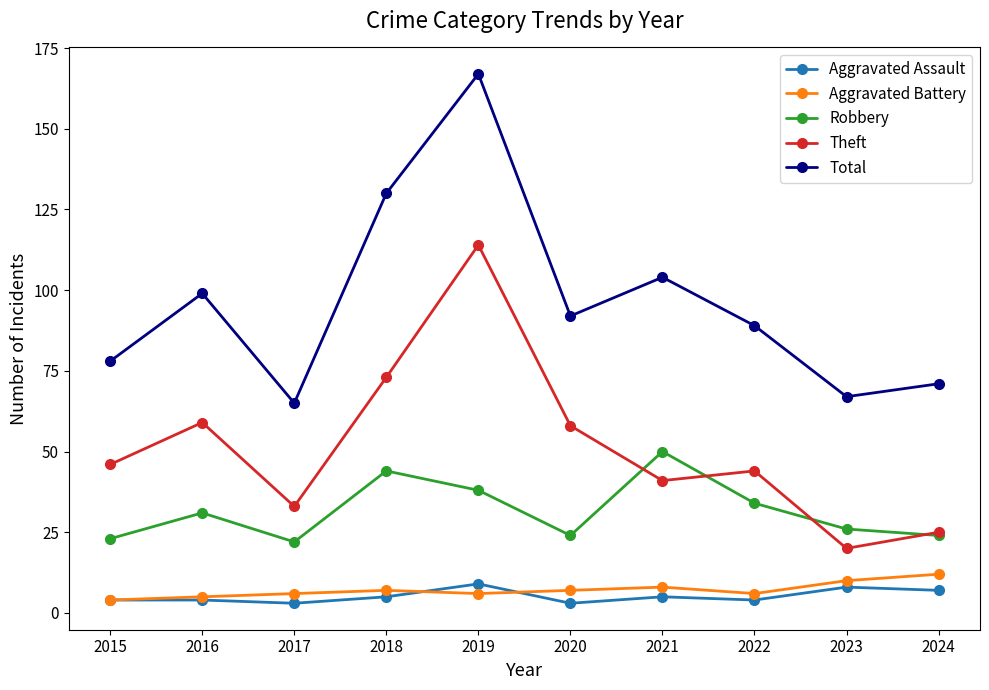

Which series changed the most between 2015 and 2020?

Total